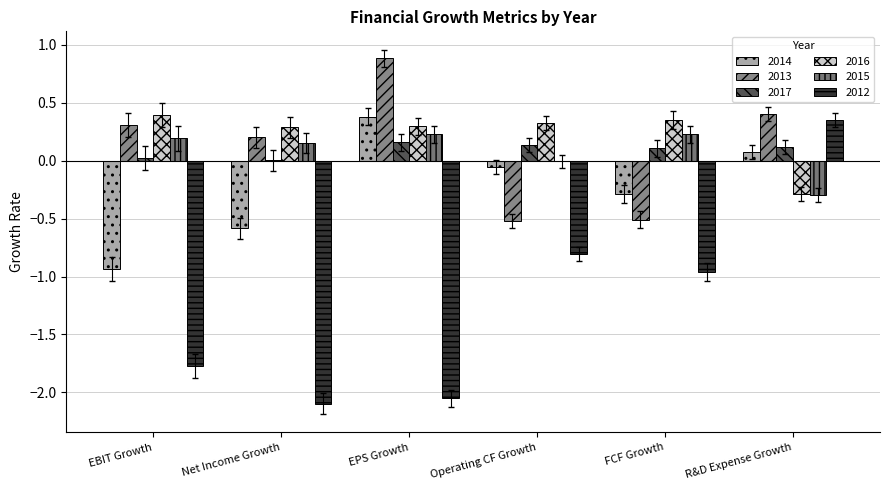

Which label corresponds to the largest value in the chart?

EPS Growth